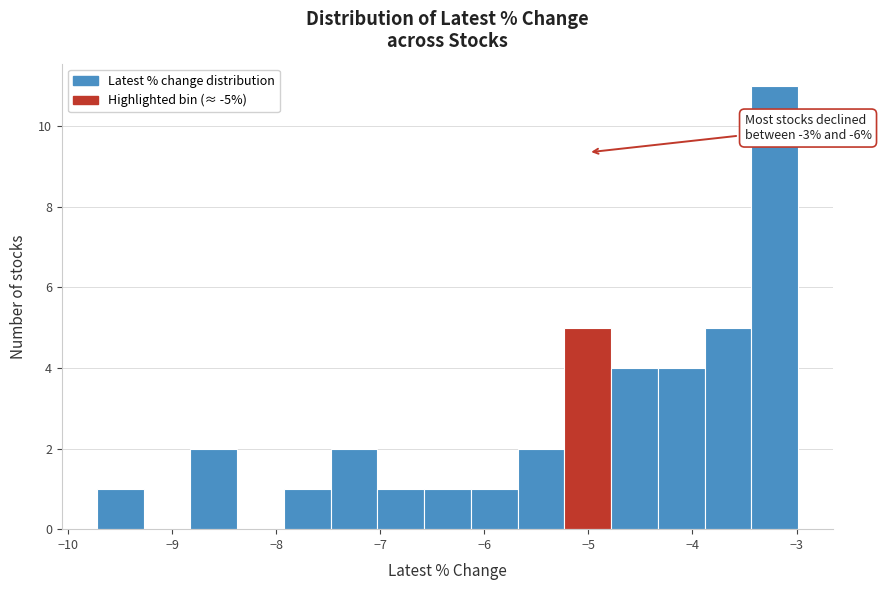

Over which range of the x-axis is the bar tallest?

-3.4 to -3.0